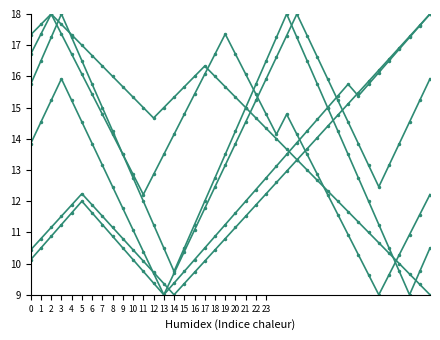

The value of col_4 at 18 is 16.3. True or false?

False